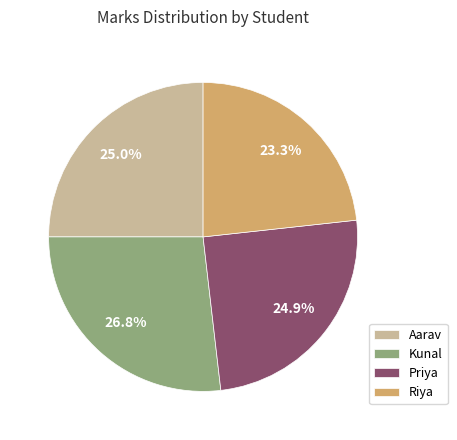

Between Priya and Riya, which is larger?

Priya